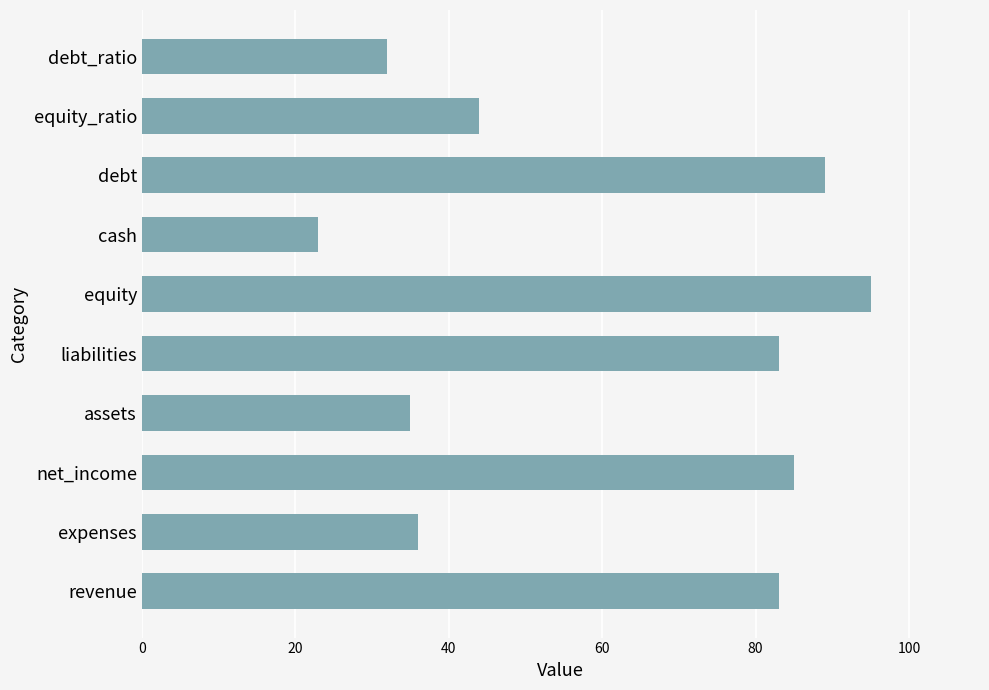

What is the difference between the maximum and minimum values?

72